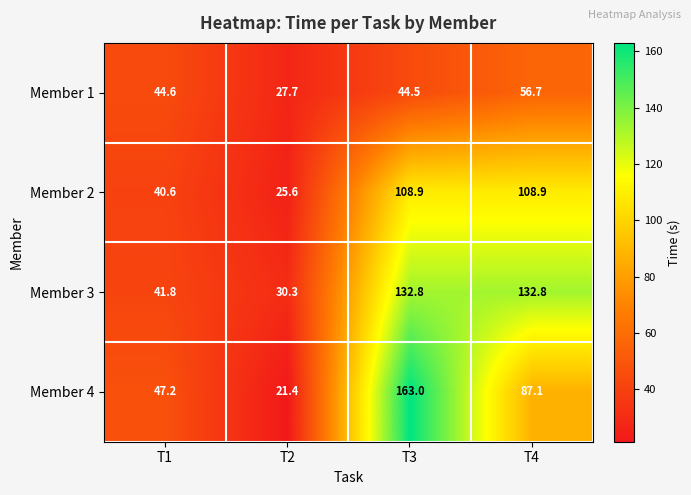

Is it true that Member 1 equals 11.5 at T3?

False